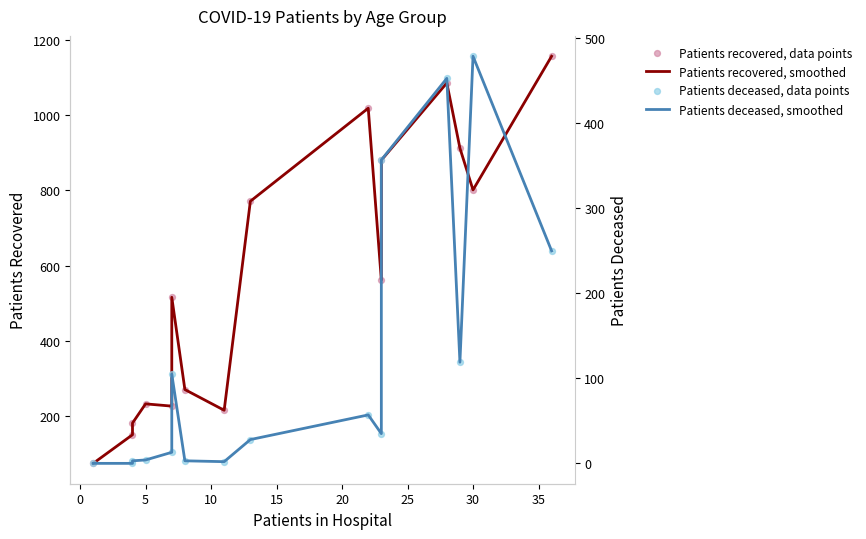

Is the value of Patients deceased, data points at 30 greater than the value of Patients recovered, smoothed at 13?

No